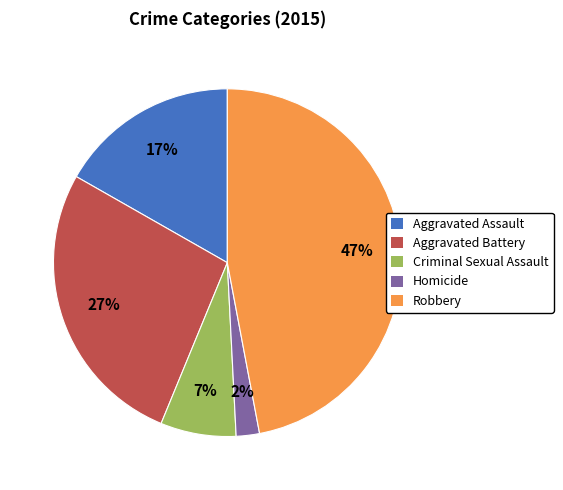

What is the ratio of the value at Criminal Sexual Assault to the value at Robbery?

0.1